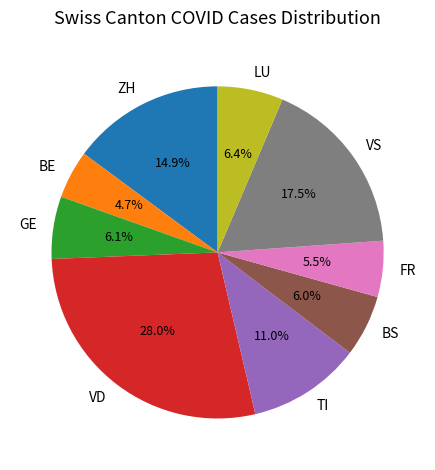

What percentage is NOT represented by FR?

94.5%